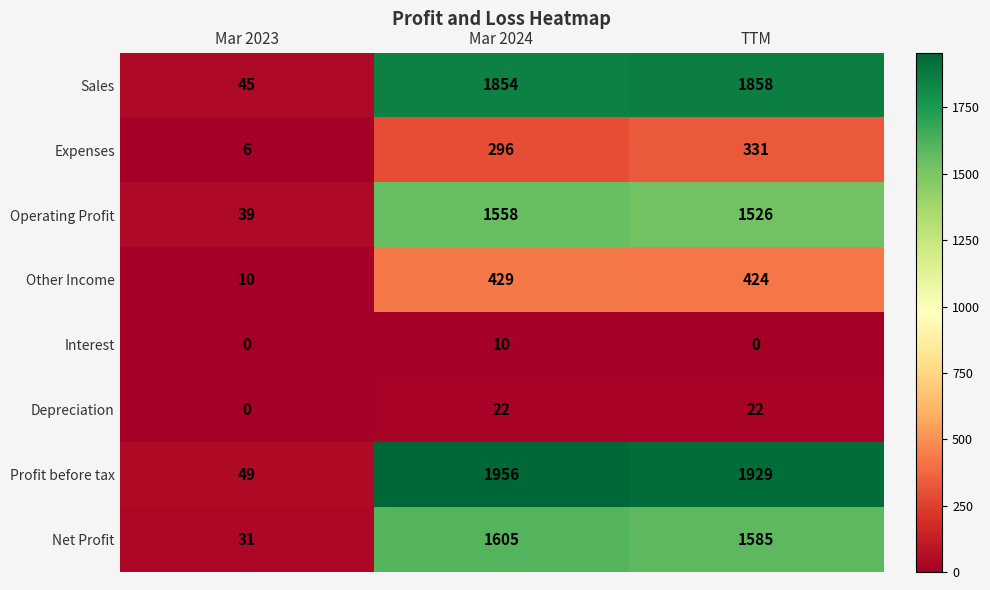

At which category does the chart reach its peak across all series?

Mar 2024